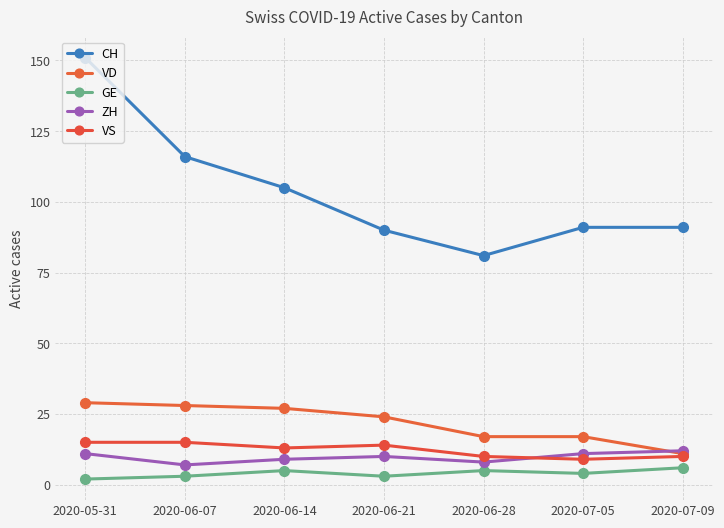

Which category has the lowest value in the GE series?

2020-05-31